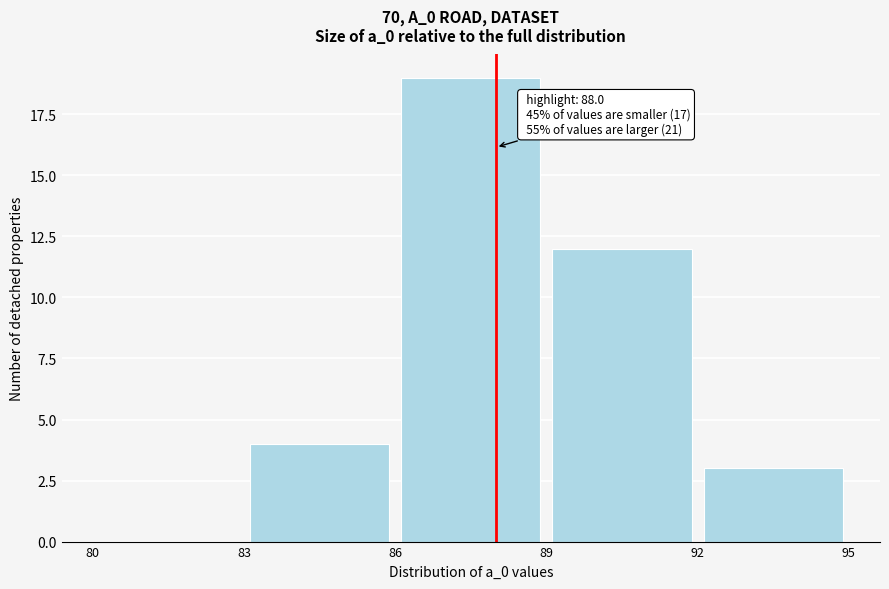

Over which range of the x-axis is the bar tallest?

86 to 89